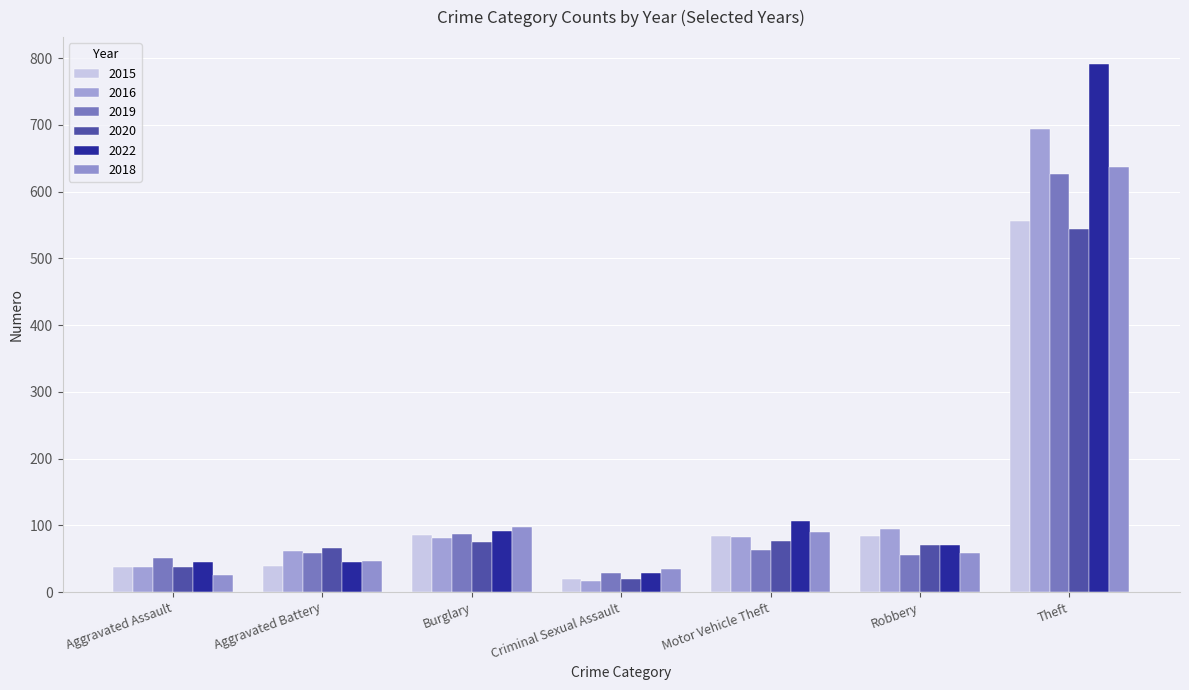

How many data points does each series have?

7